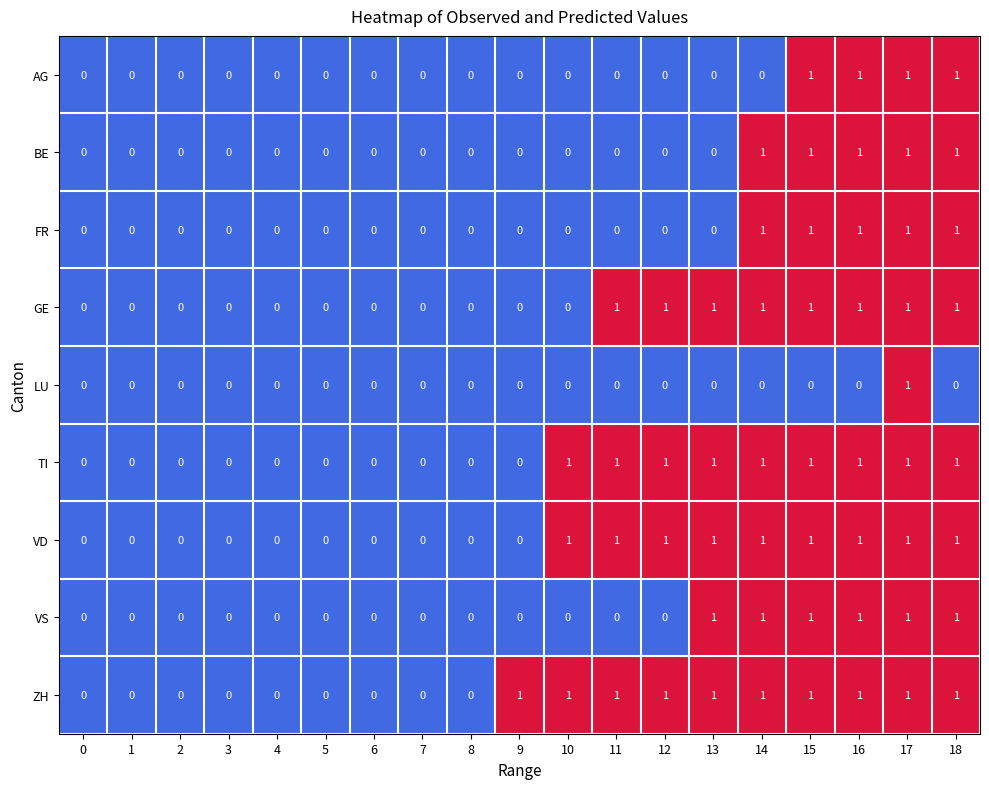

What is the sum of all BE values?

5